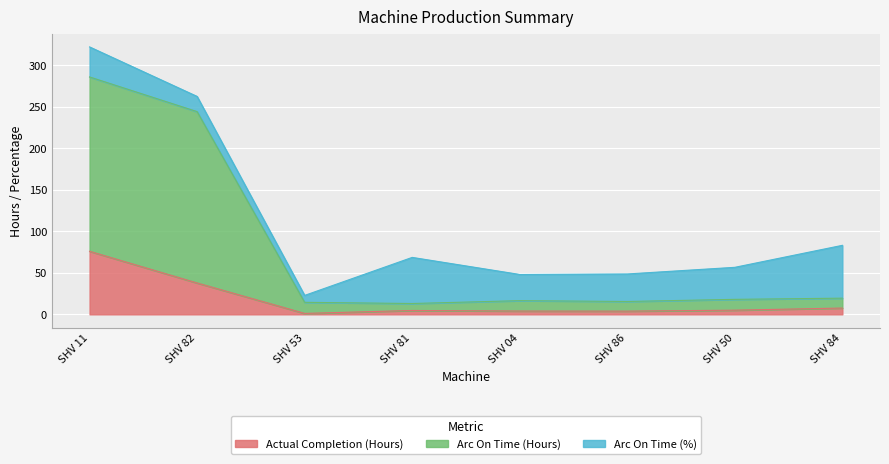

Is it true that Actual Completion (Hours) equals 0.2 at SHV 53?

False